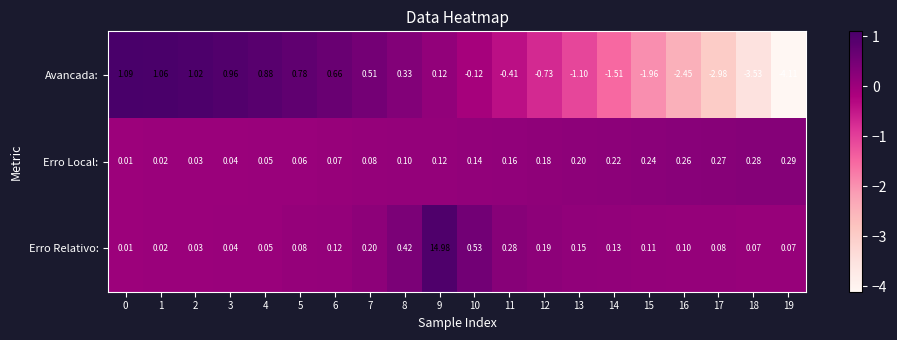

Count the number of data series in this chart.

3